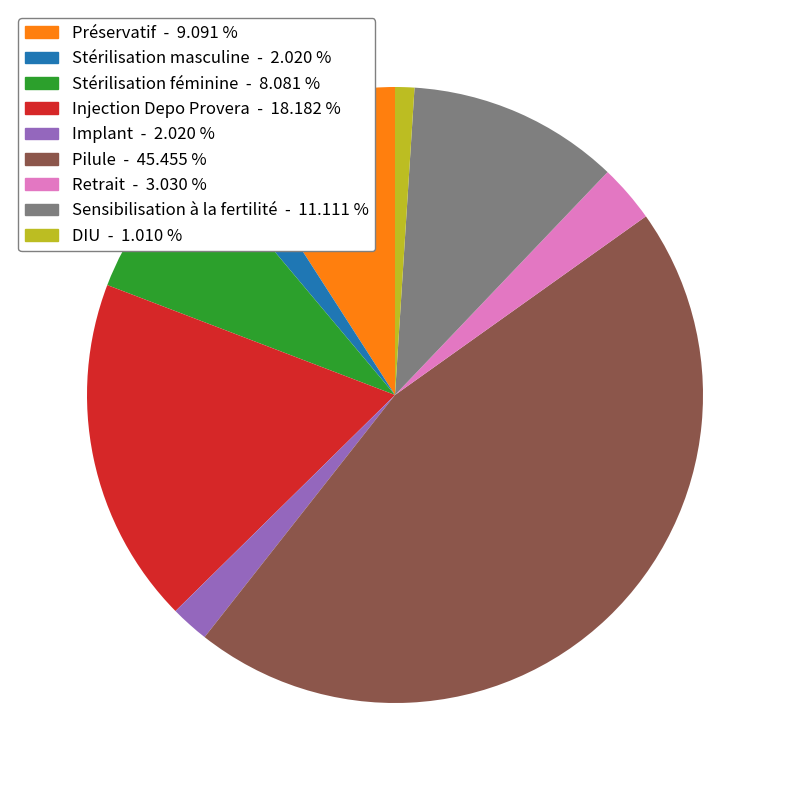

Is there a majority slice in this chart?

No